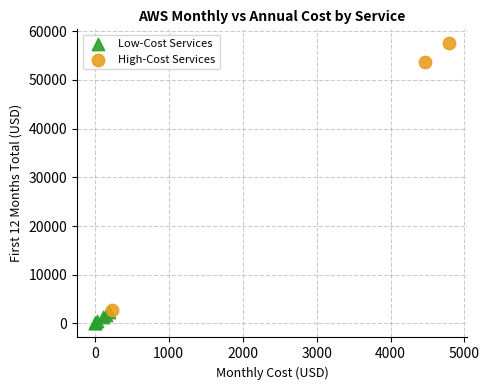

Which series reaches the minimum Y coordinate?

Low-Cost Services